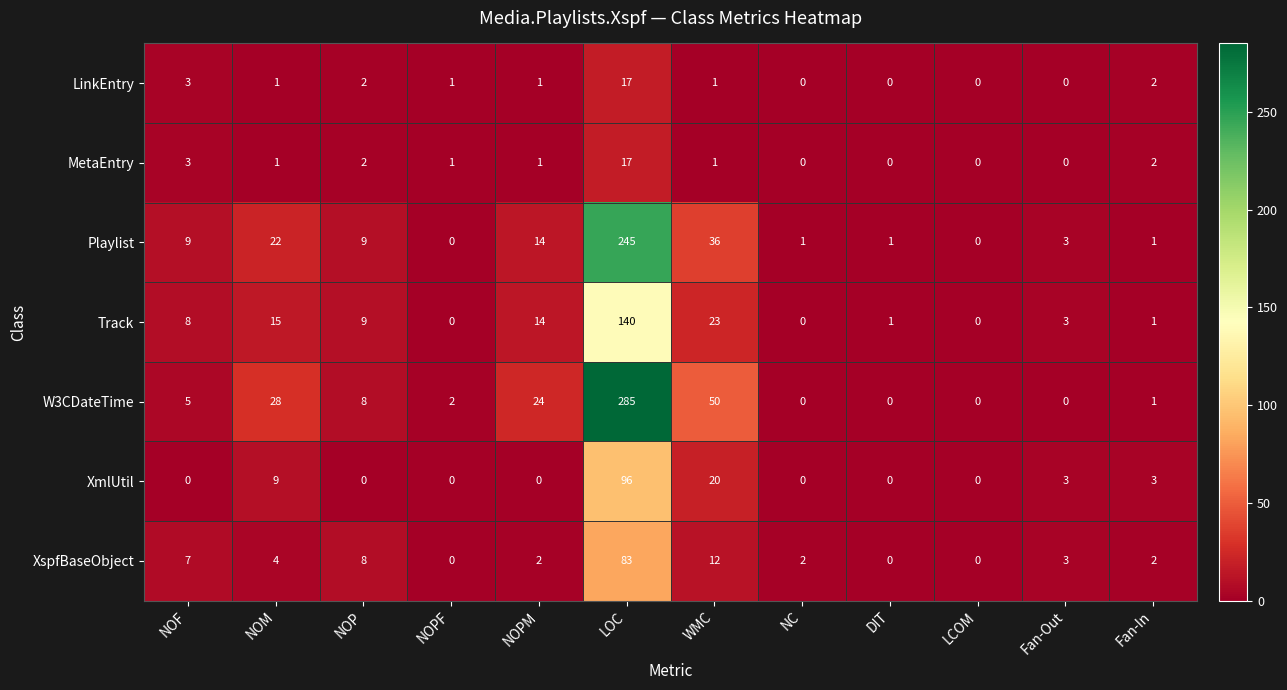

At which label is XmlUtil closest to 48?

WMC